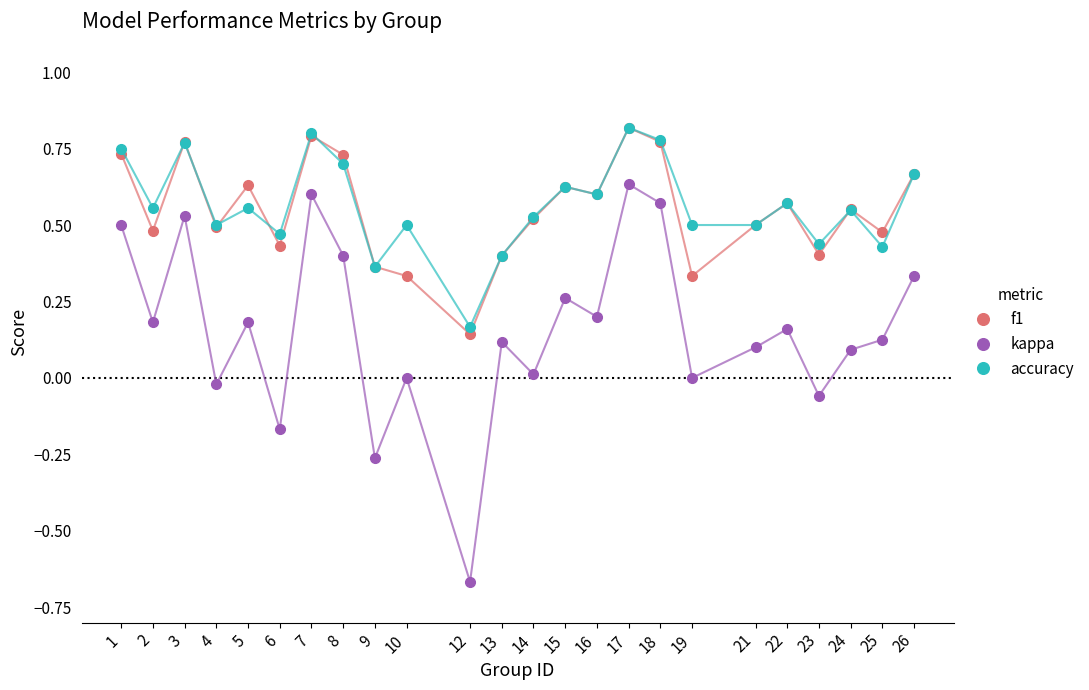

True or false: f1 and kappa intersect in this chart.

False